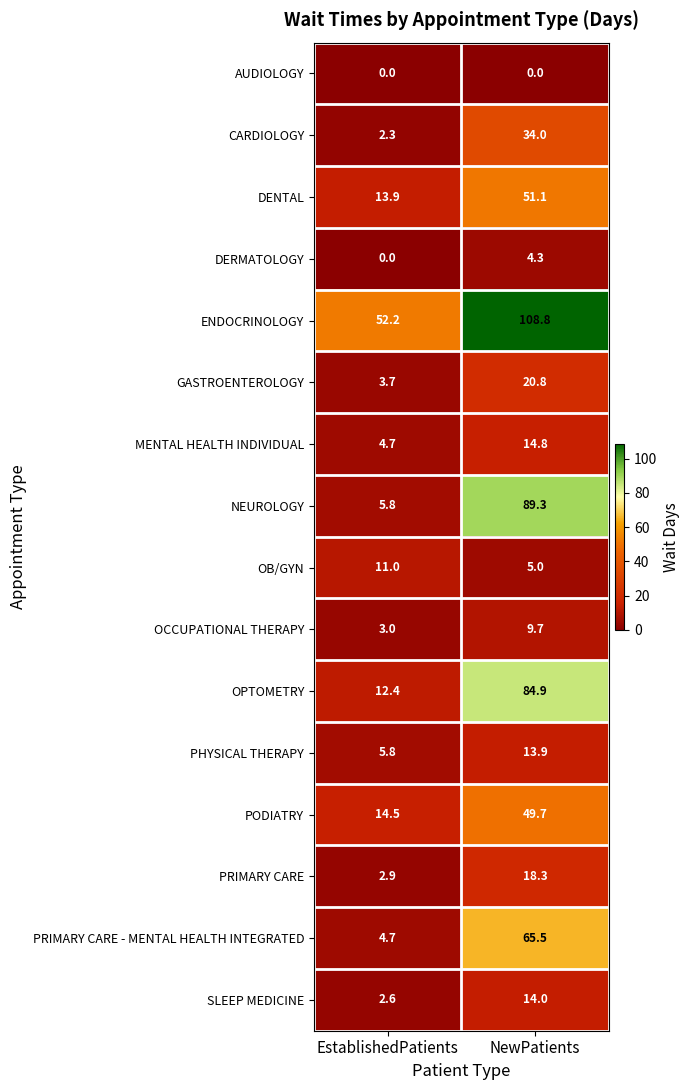

Count the number of categories in the chart.

2